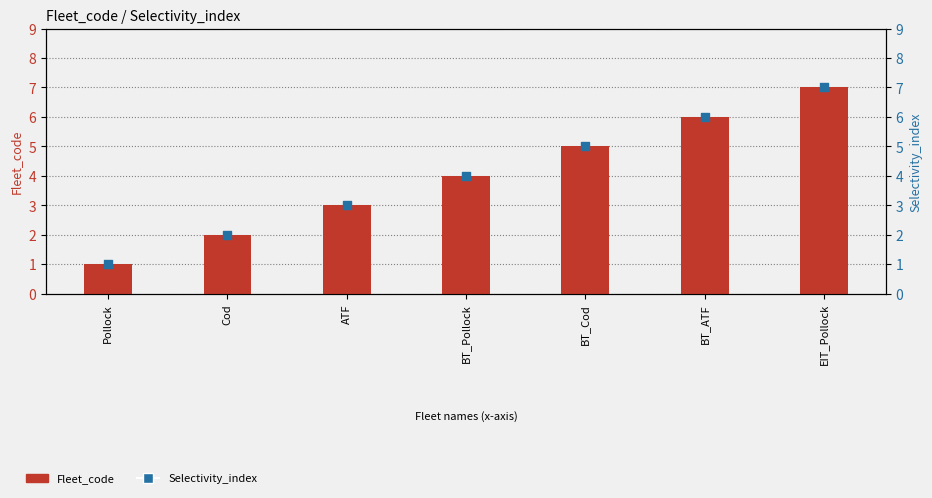

Is the value of Selectivity_index at BT_Cod greater than the value of Fleet_code at ATF?

Yes